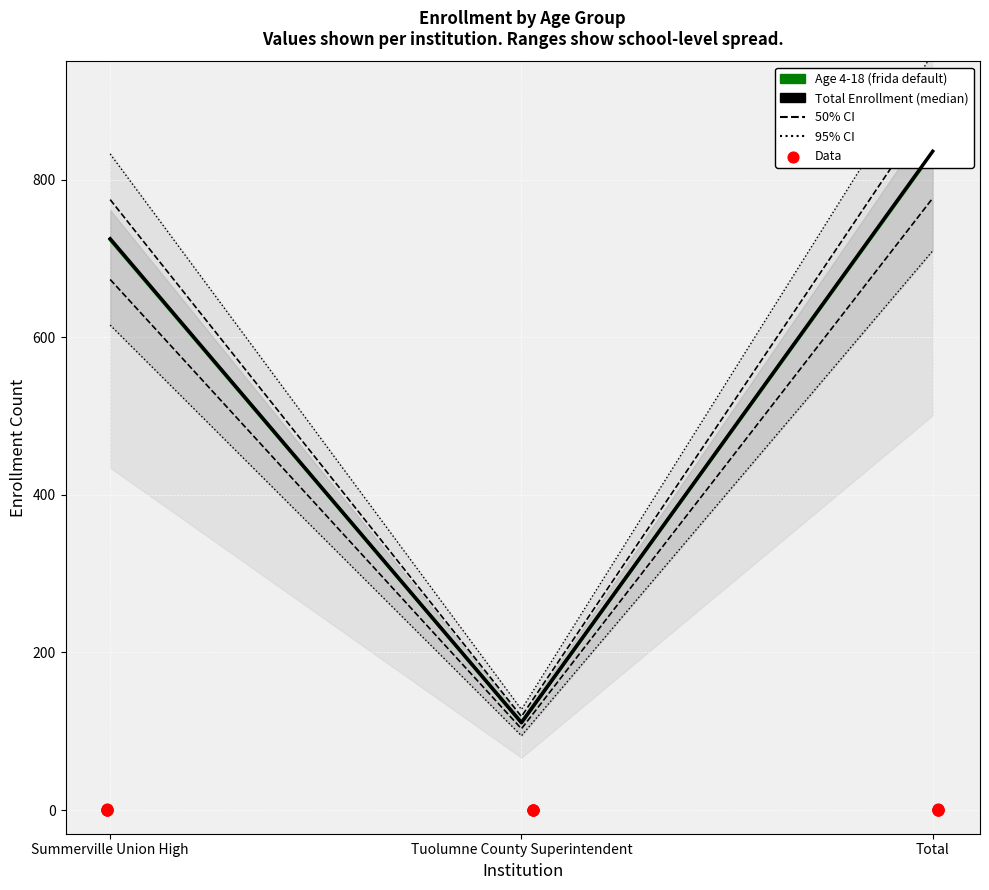

Is the value of Data at Summerville Union High greater than the value of Total Enrollment at Tuolumne County Superintendent?

No